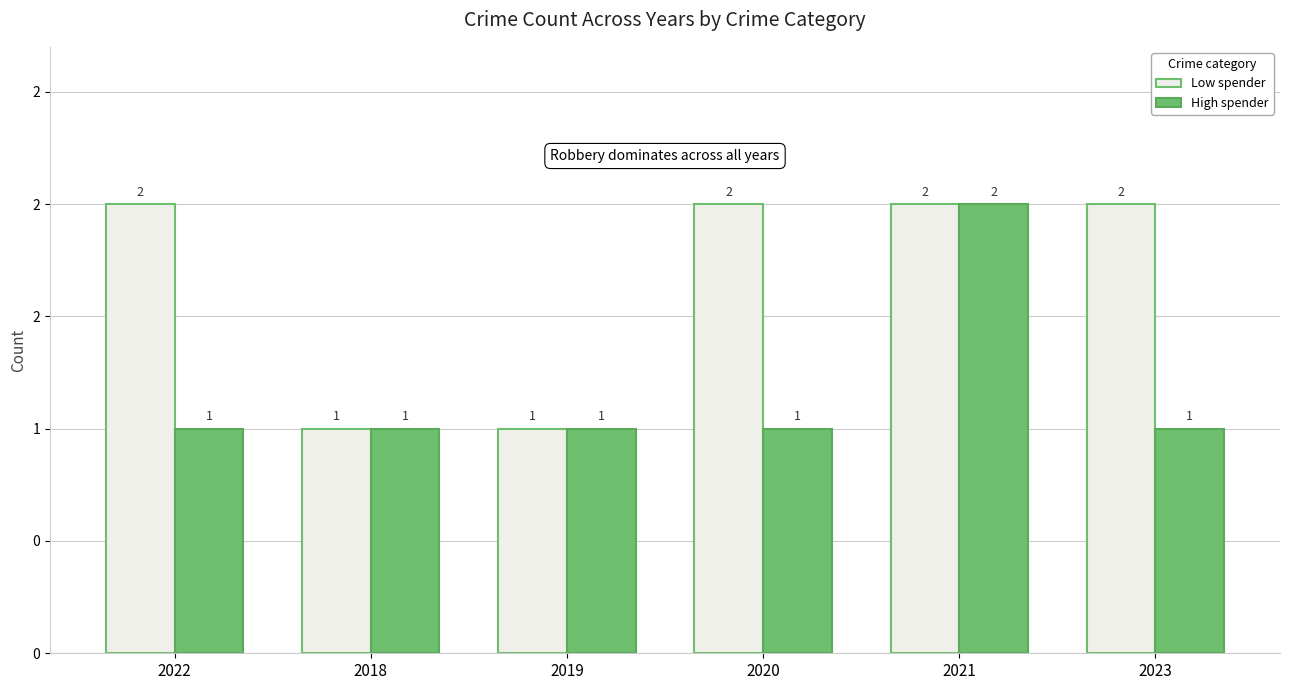

What is the greatest value displayed?

2